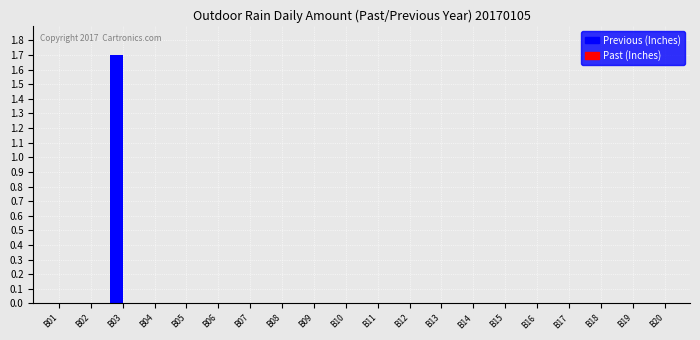

Reading right to left, extract all data points from this chart.

B20=0.0	B19=0.0	B18=0.0	B17=0.0	B16=0.0	B15=0.0	B14=0.0	B13=0.0	B12=0.0	B11=0.0	B10=0.0	B09=0.0	B08=0.0	B07=0.0	B06=0.0	B05=0.0	B04=0.0	B03=1.7	B02=0.0	B01=0.0